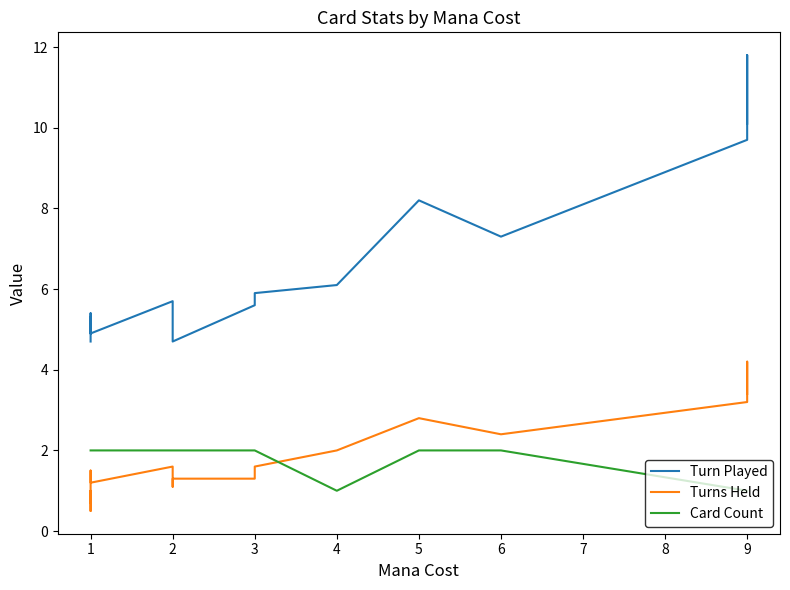

What is the difference between the maximum and minimum values in the Turn Played series?

7.1